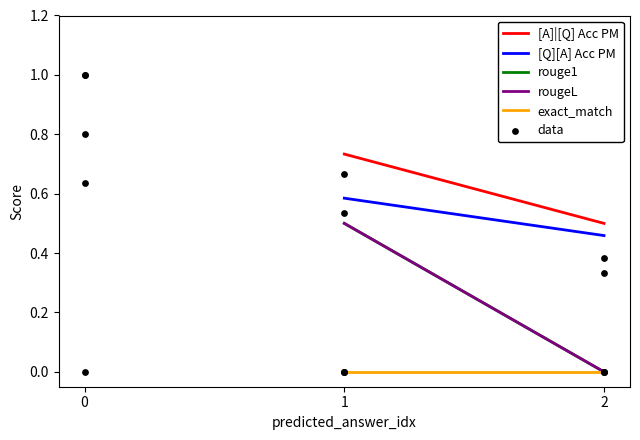

At how many categories does at least one series exceed 0?

2